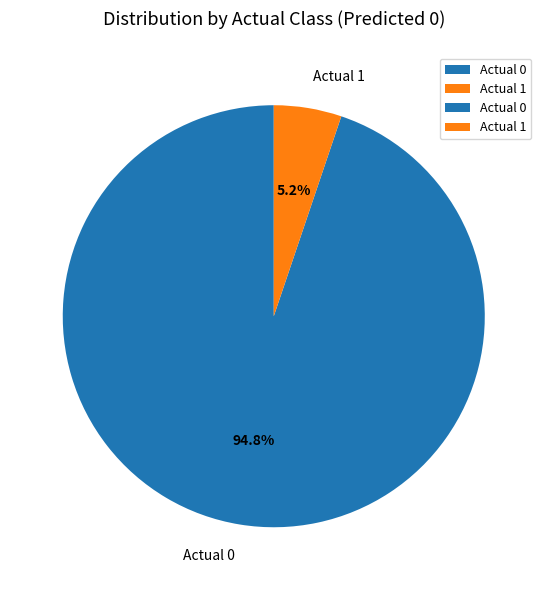

Is the sum of Actual 1 and Actual 0 greater than half?

Yes